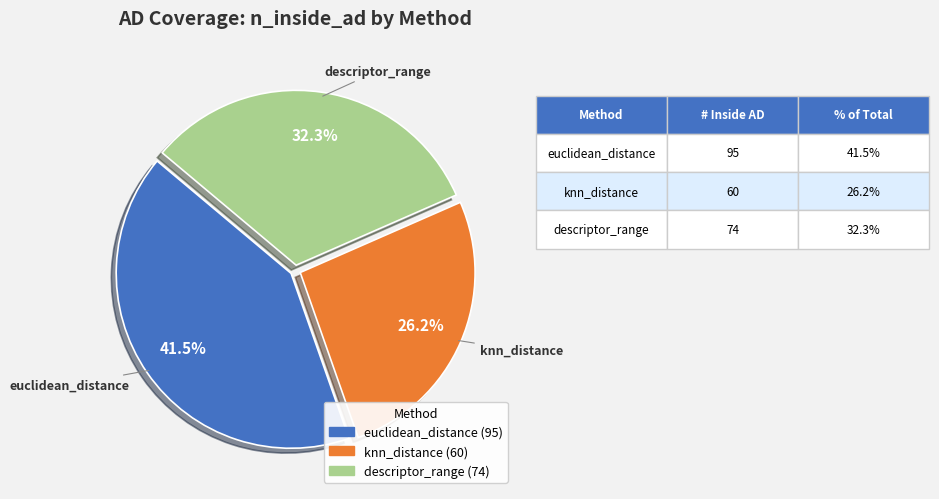

What percentage is the descriptor_range slice, to the nearest percent?

32%